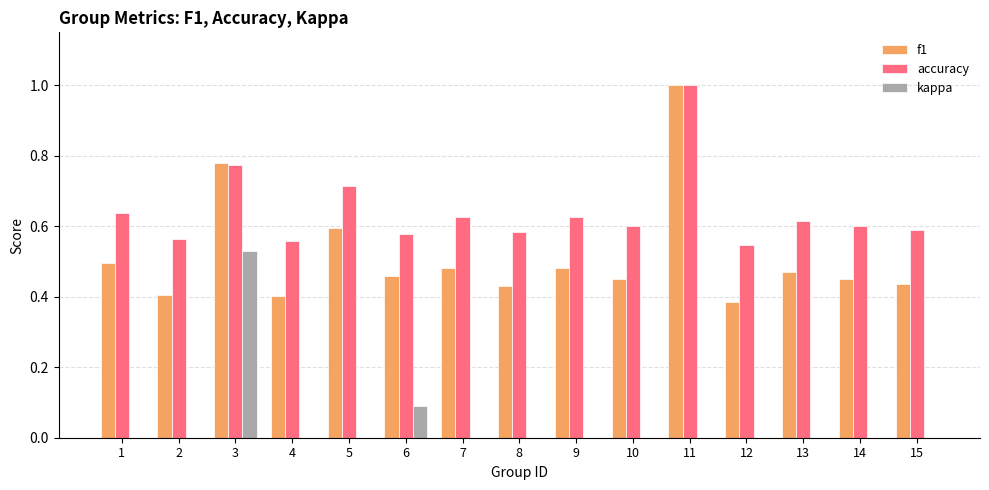

Which series changed the most between 9 and 11?

f1